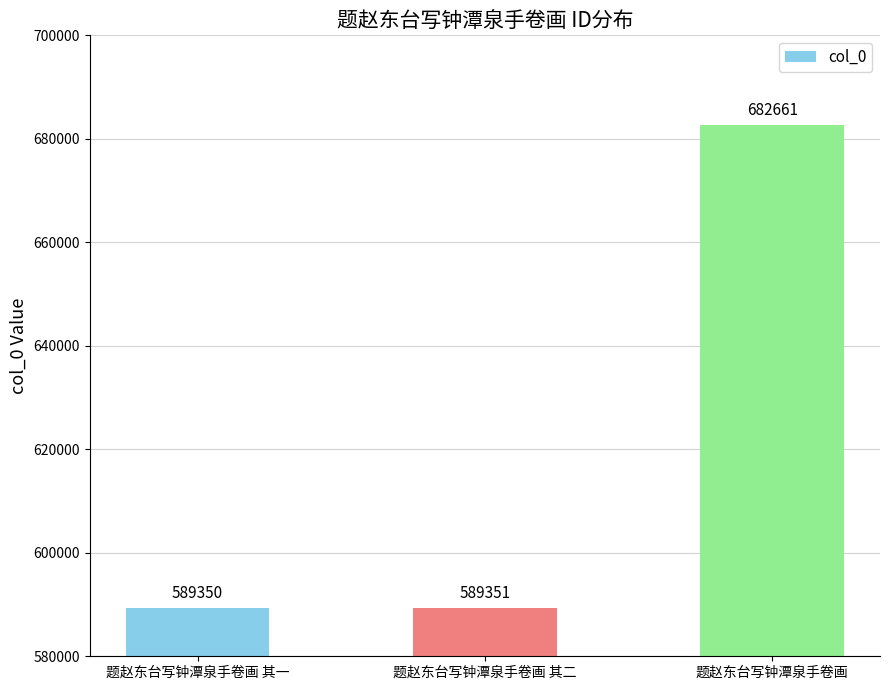

The chart shows a value of 407737 at 题赵东台写钟潭泉手卷画 其二. True or false?

False